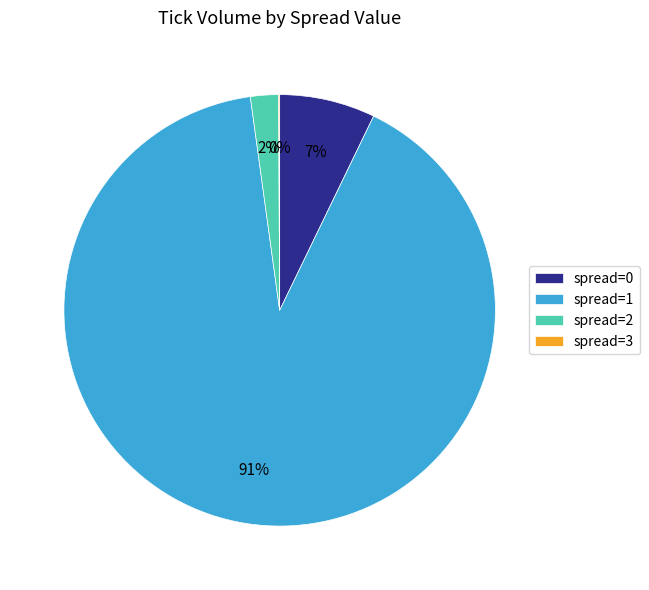

To the nearest percent, what is the average slice percentage?

25%